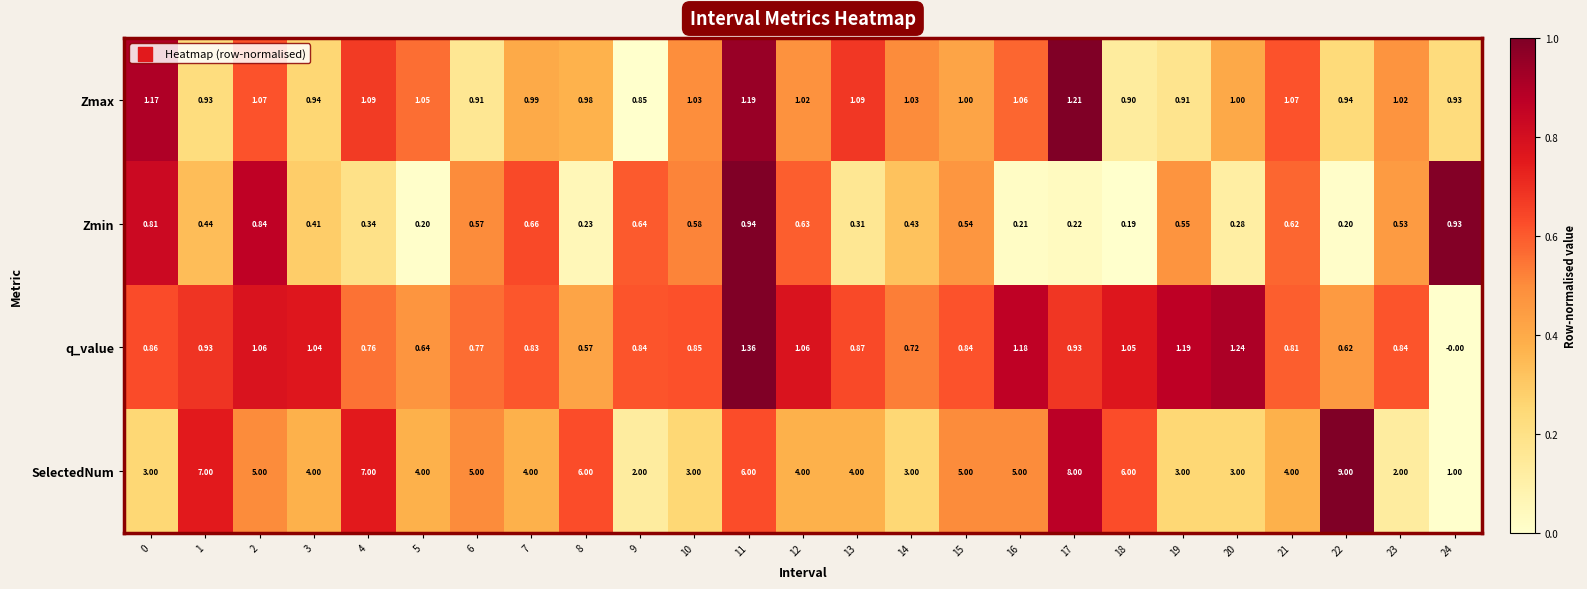

At how many categories does at least one series exceed 0?

25